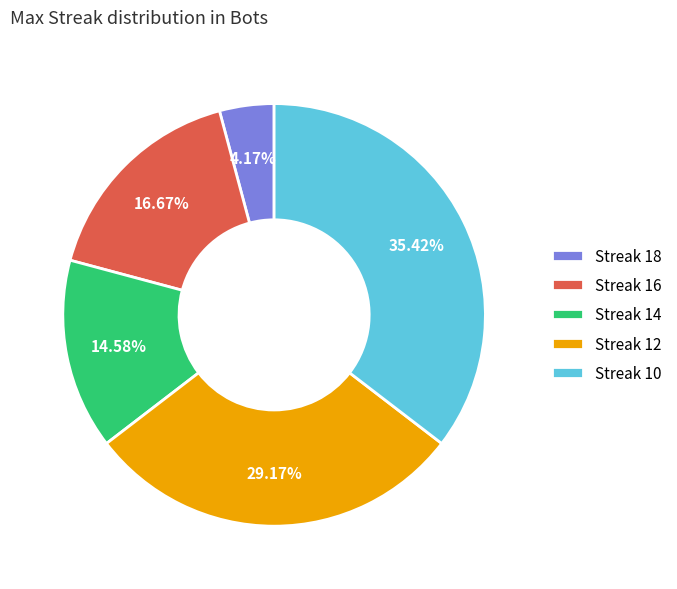

Rank the categories by value from highest to lowest.

Streak 10, Streak 12, Streak 16, Streak 14, Streak 18